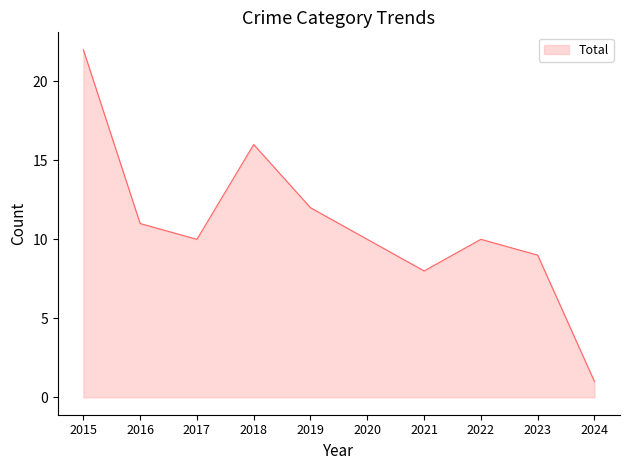

Which has a higher value, 2016 or 2015?

2015